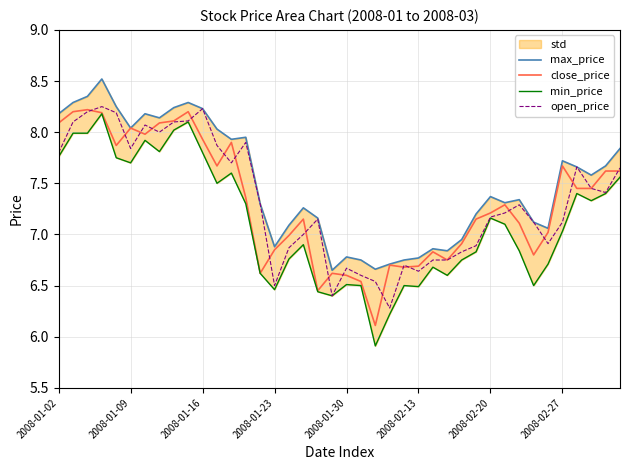

What is the total value across all series at 2008-02-20?

28.9